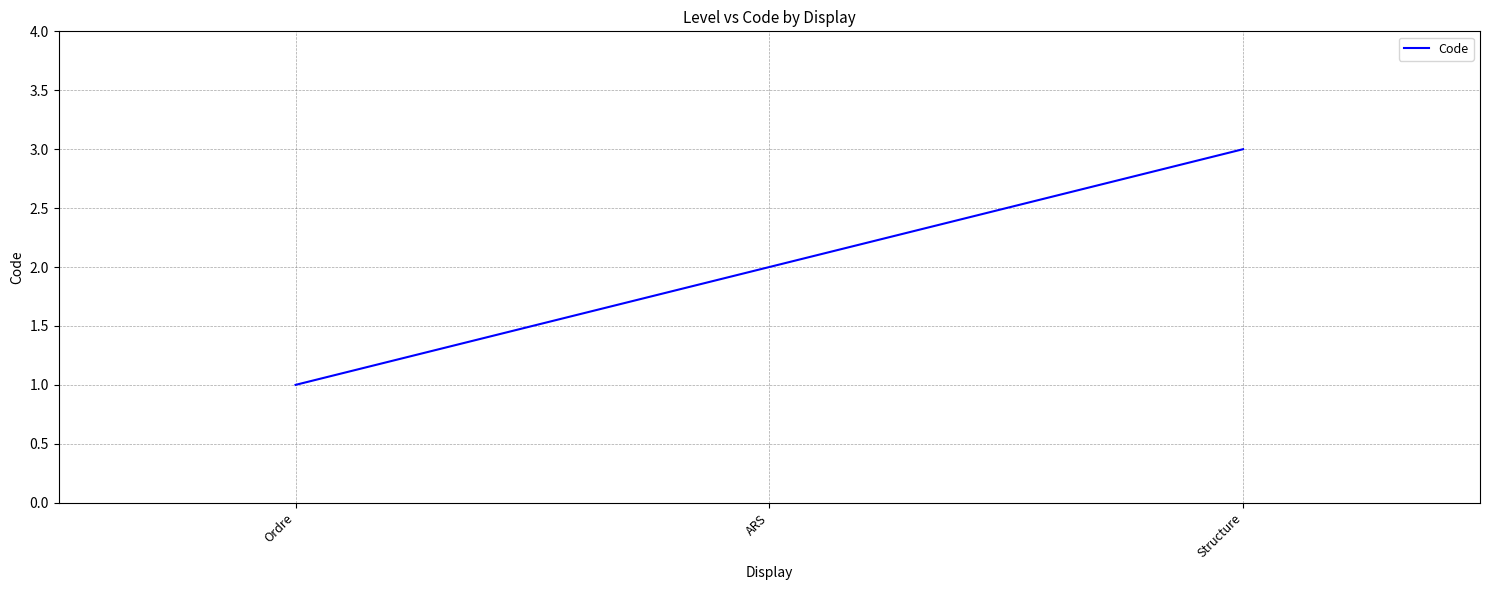

How many lines are shown in the chart?

1